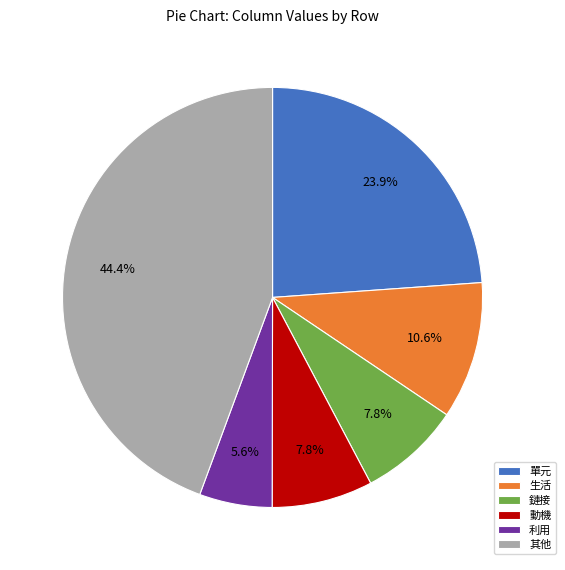

Does 單元 account for over 50% of the chart?

No